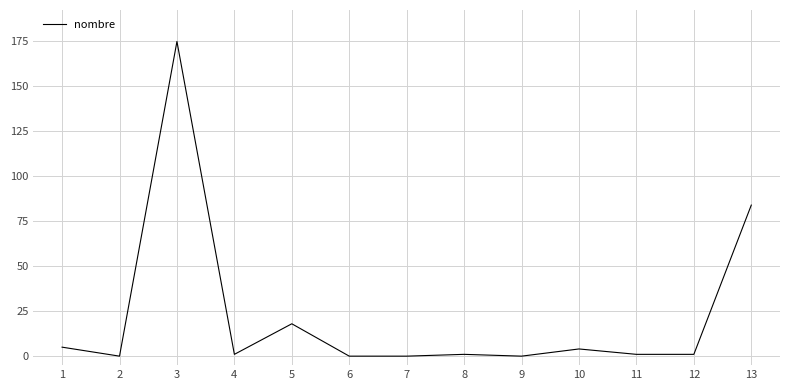

What is the difference between the maximum and minimum values?

175